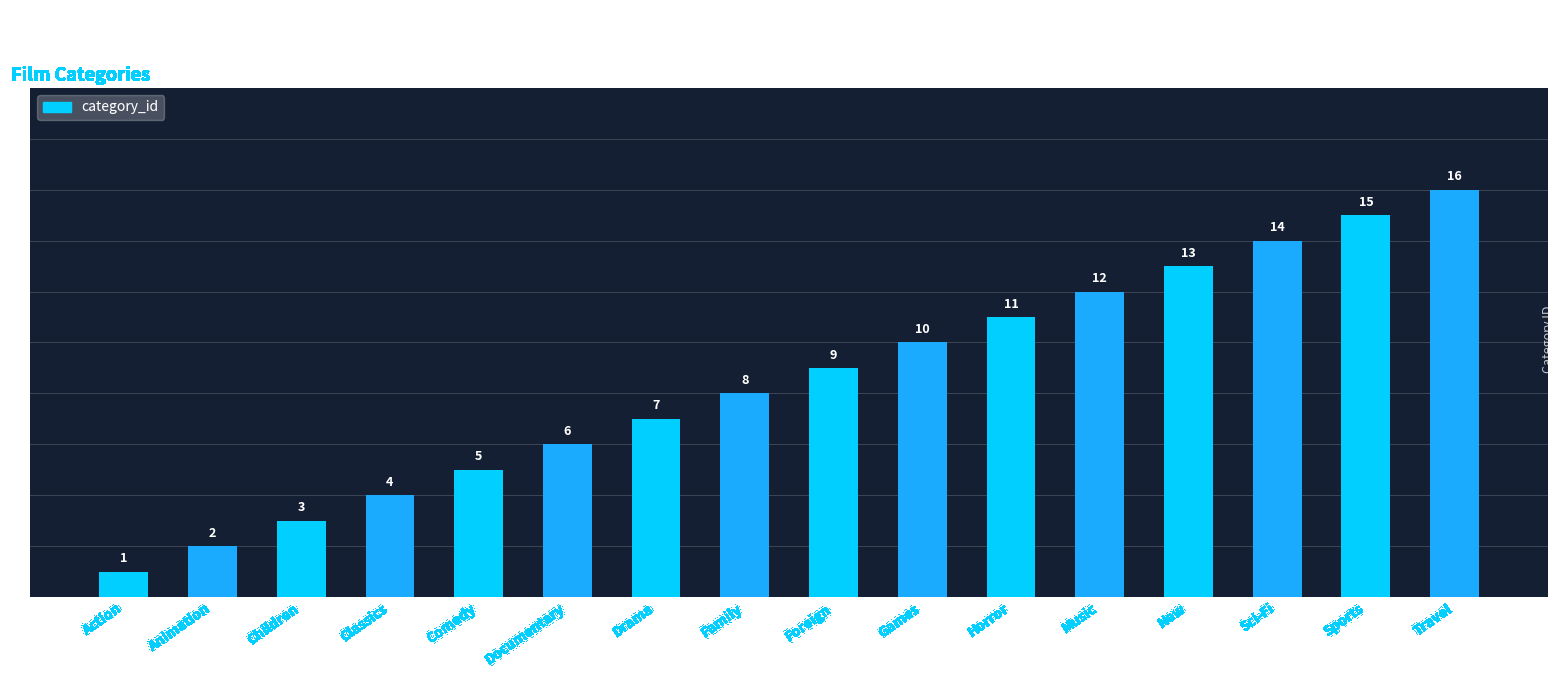

Which category has the lowest value across all series?

Action